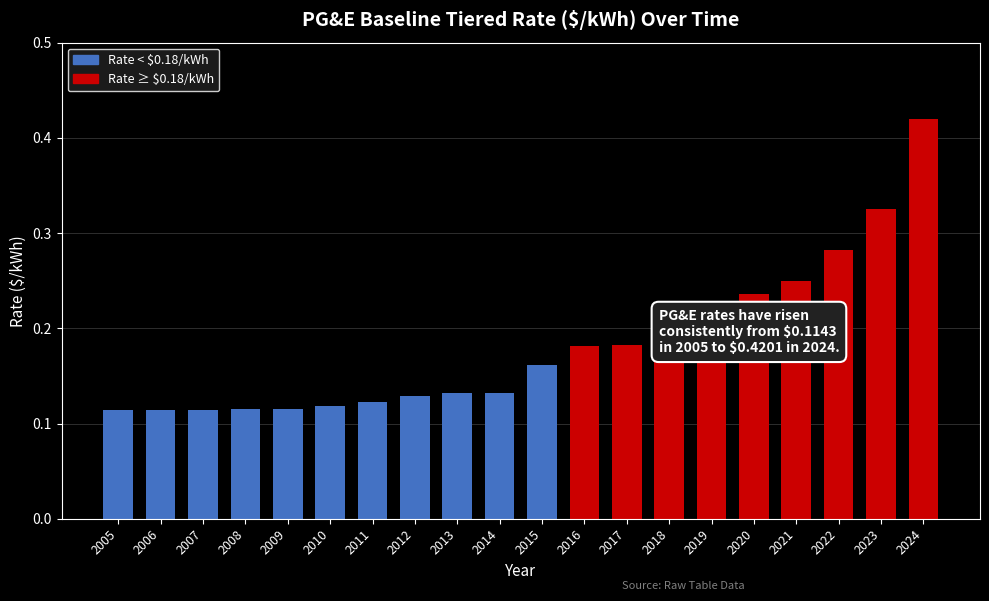

True or false: the data shows 0.2 at 2018.

True